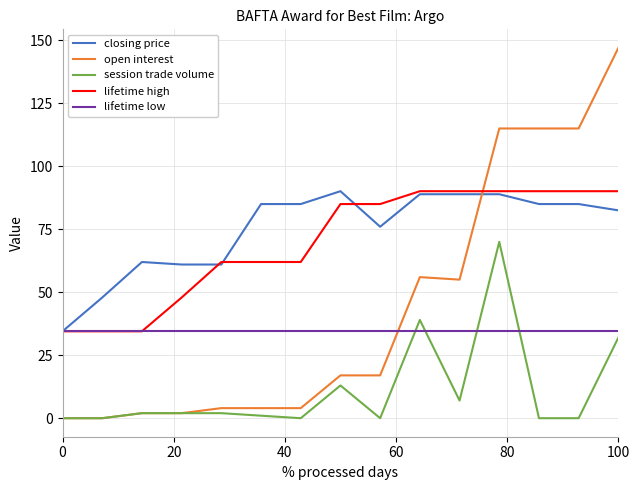

Does the chart have visible grid lines?

Yes